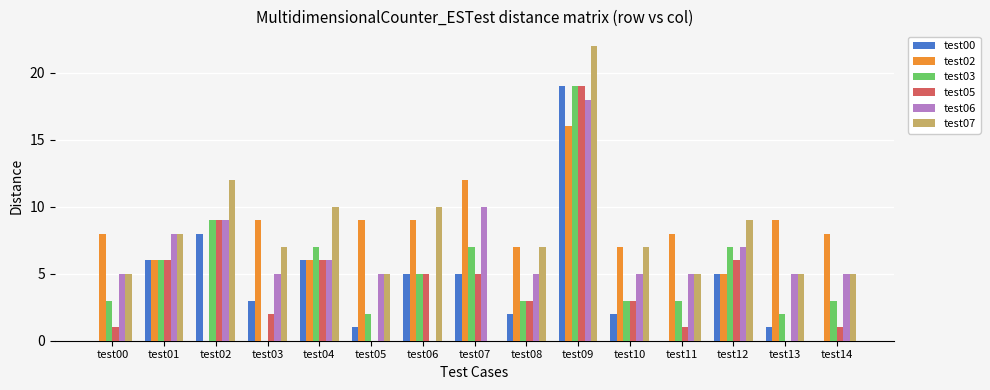

The test06 series shows 7 at test03. True or false?

False